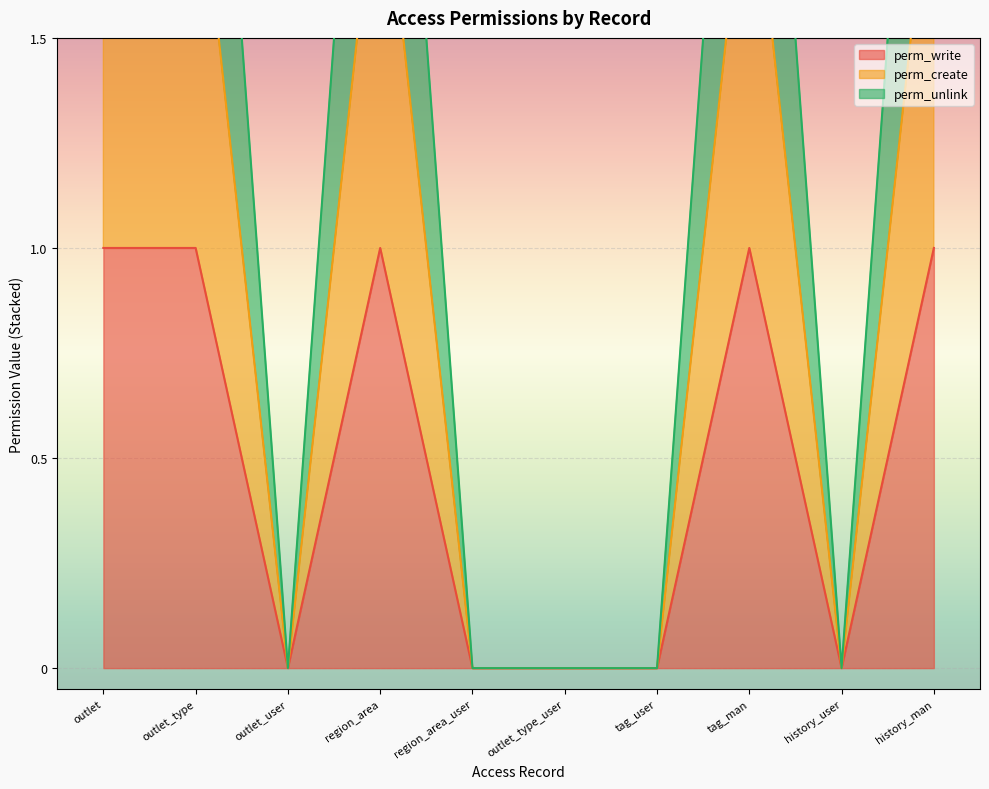

The value of perm_write at outlet_type is 1. True or false?

True